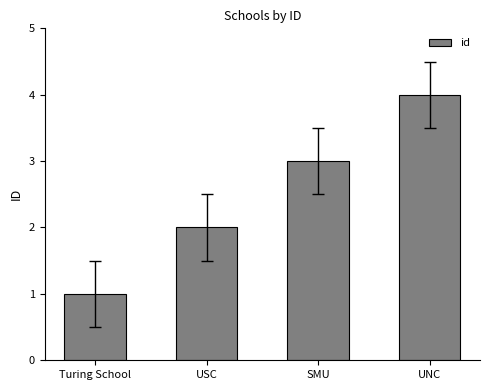

Between SMU and Turing School, which is larger?

SMU